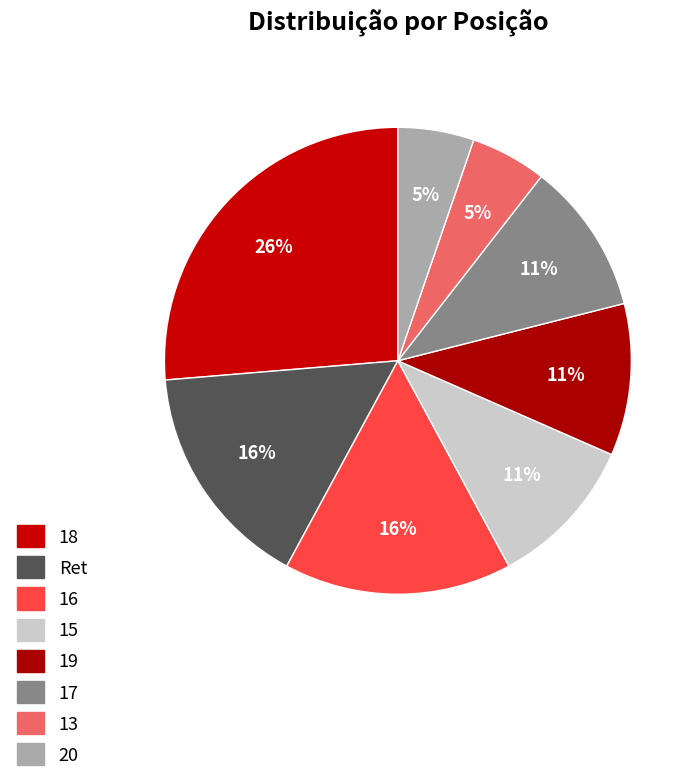

The 16 slice represents 27% of the pie. True or false?

False